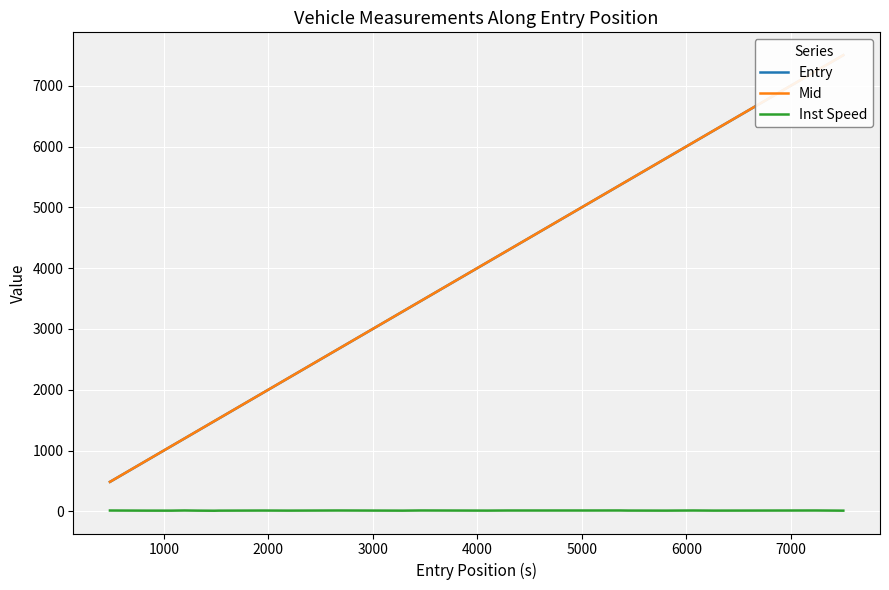

Which series has the largest total across all categories?

Mid